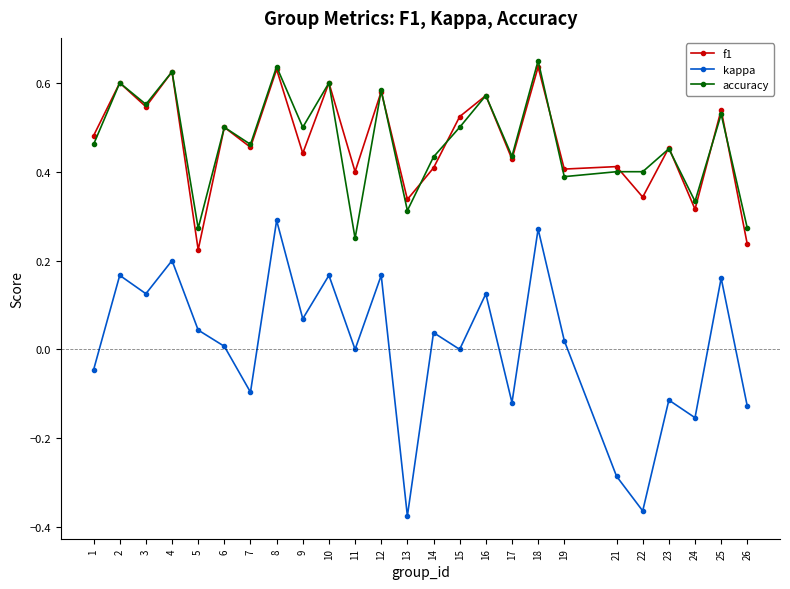

Where is the first local maximum for f1?

2